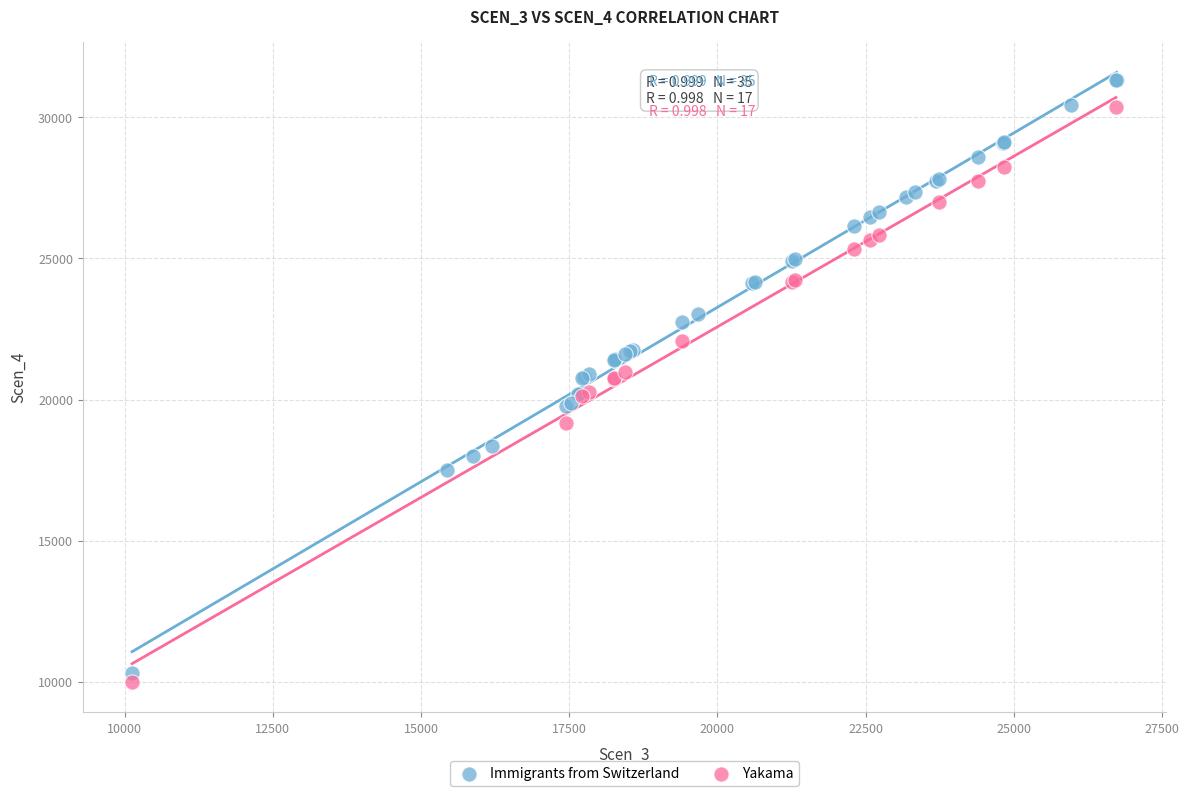

Which series has the largest Y range (max minus min)?

Immigrants from Switzerland